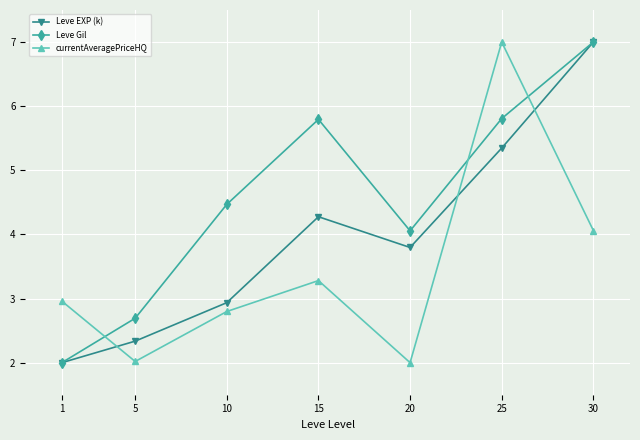

Which category has the lowest value in the Leve EXP (k) series?

1